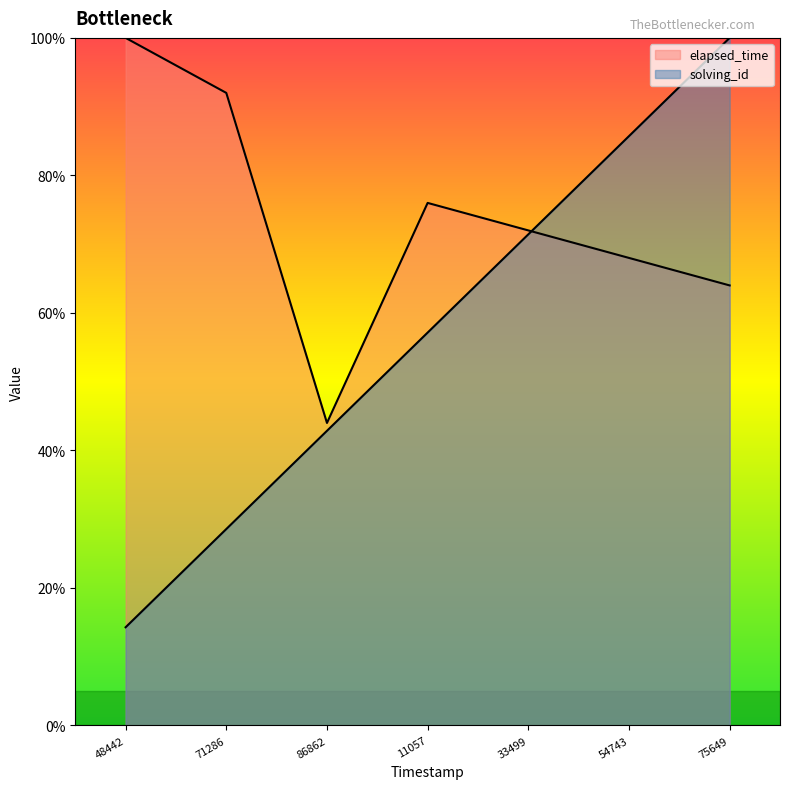

How many times do elapsed_time and solving_id cross each other?

1